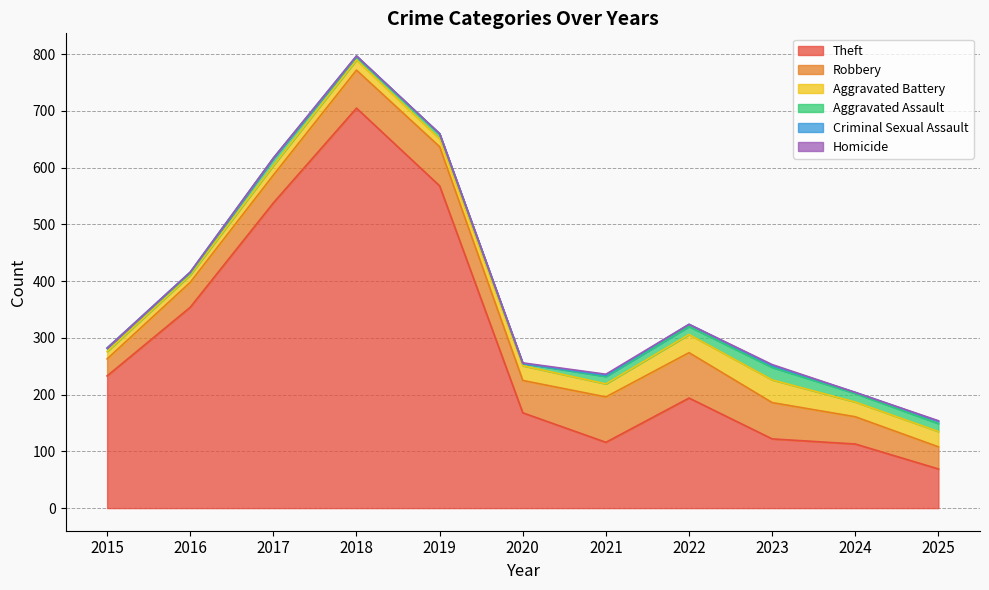

Which category has the highest value in the Homicide series?

2021